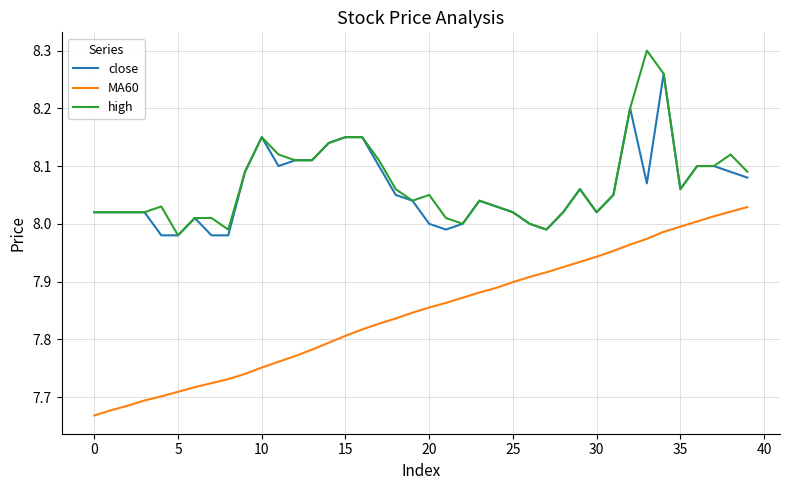

List the series in order of their peak value, highest first.

high, close, MA60